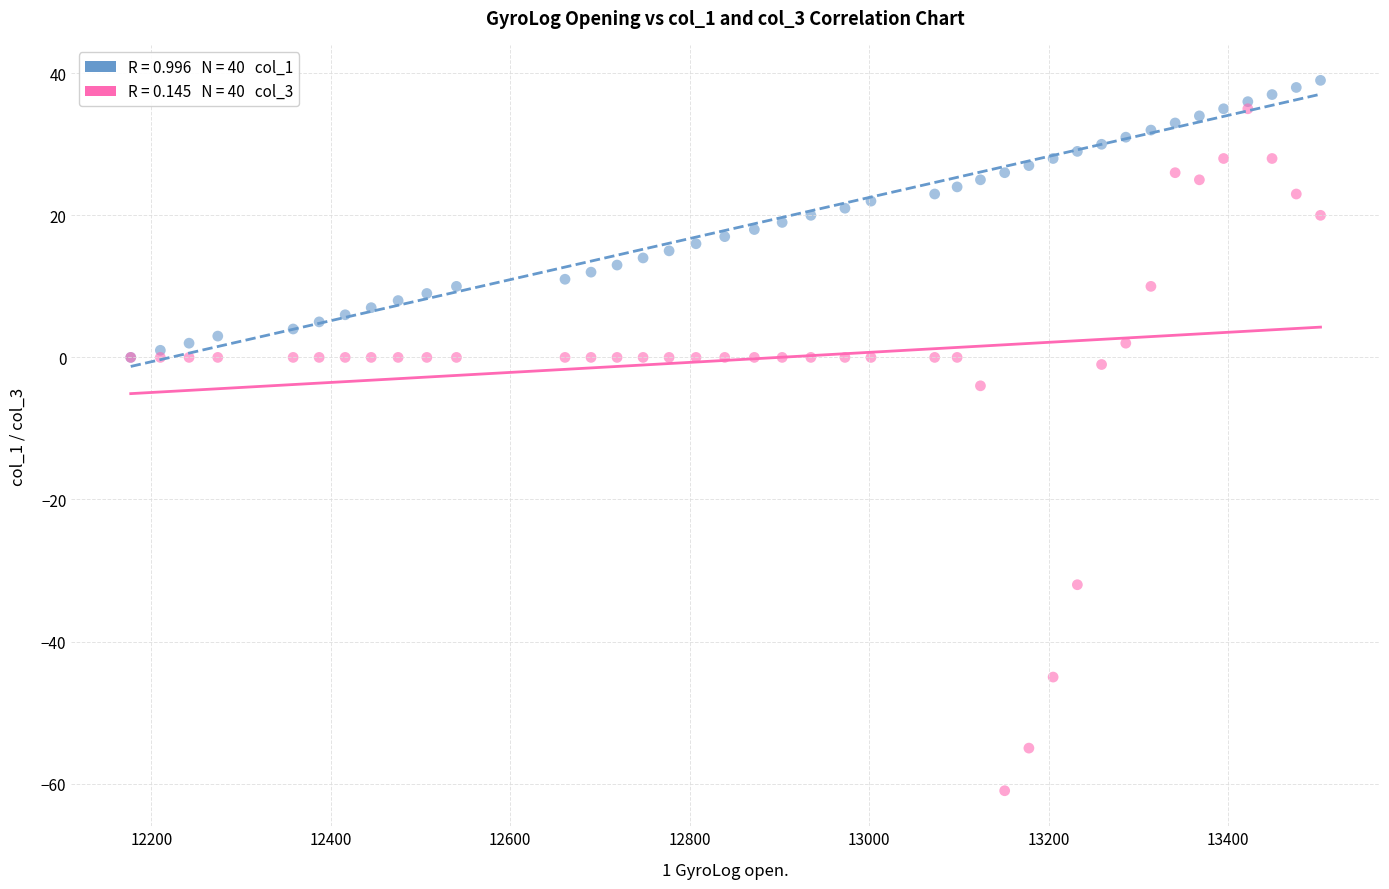

Across all series, what Y value is closest to -11?

-4